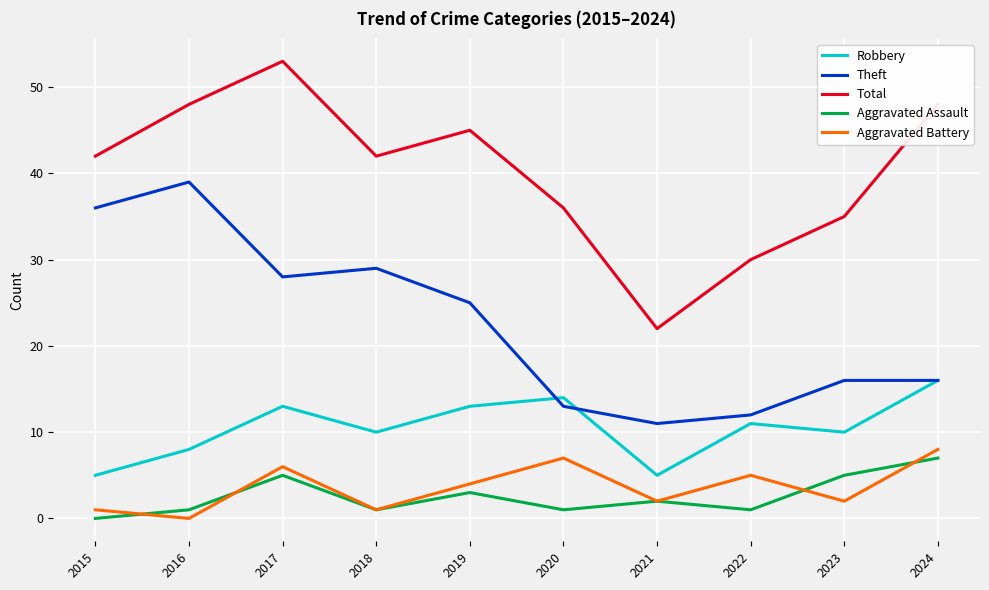

True or false: Total and Aggravated Battery cross at least once.

False